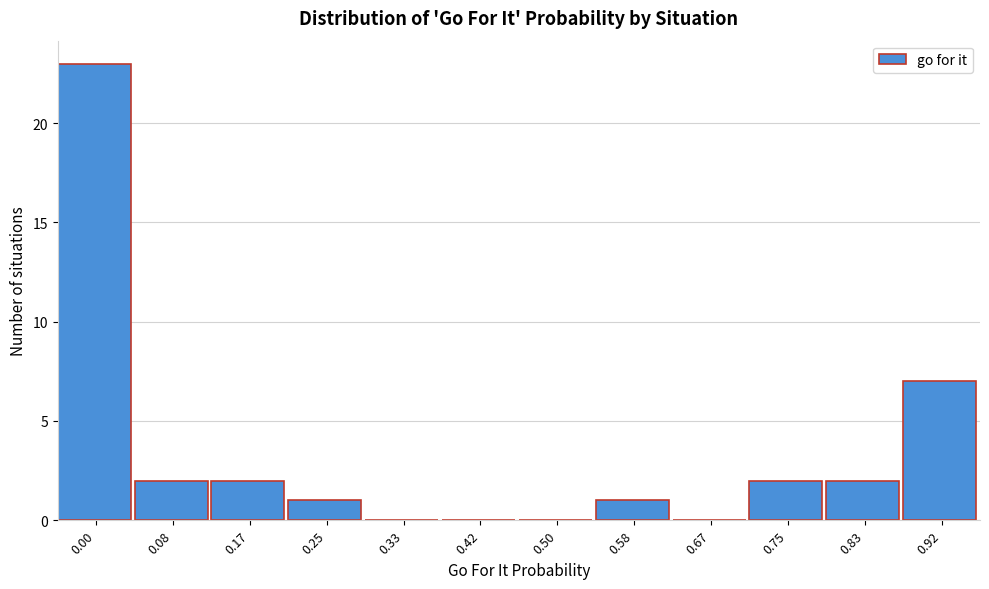

Reading right to left, list all the values displayed in this chart.

0.92=7	0.83=2	0.75=2	0.67=0	0.58=1	0.50=0	0.42=0	0.33=0	0.25=1	0.17=2	0.08=2	0.00=23